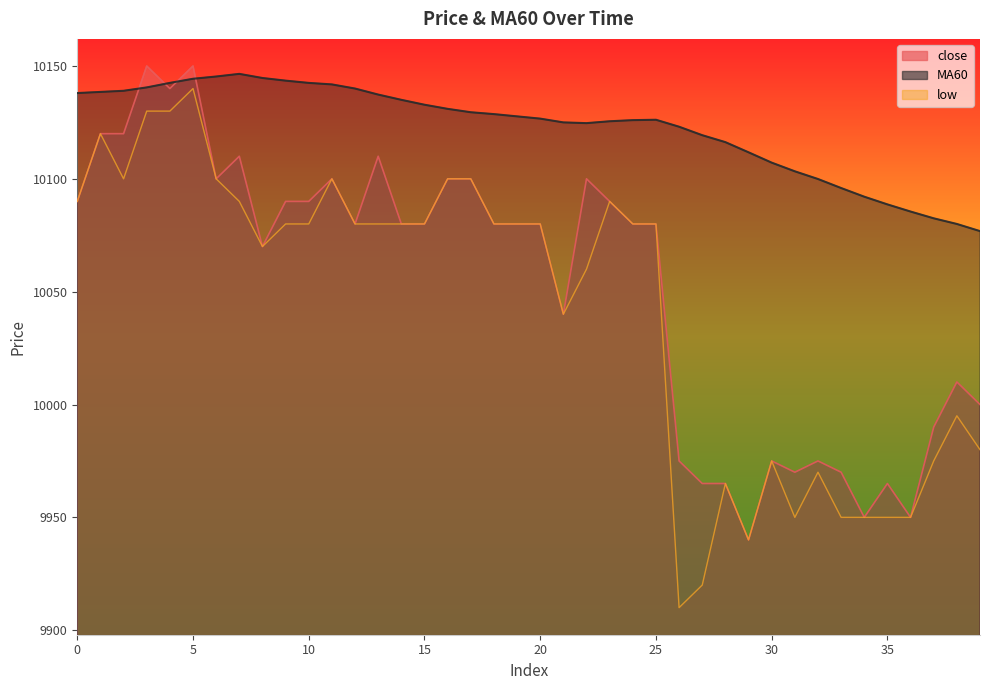

What is the total value across all series at 31?

30023.3